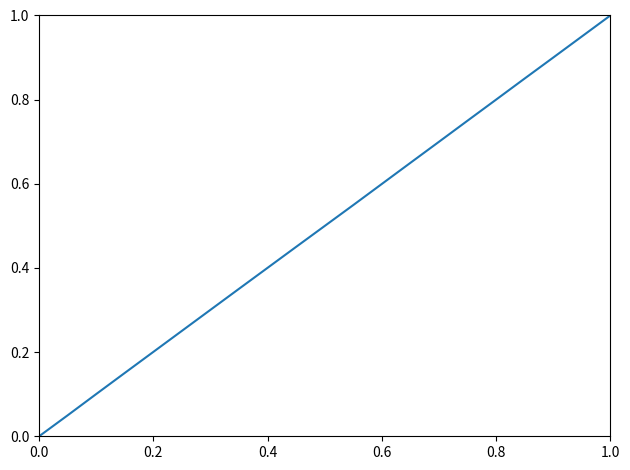

What is the maximum value shown in the chart?

1.0